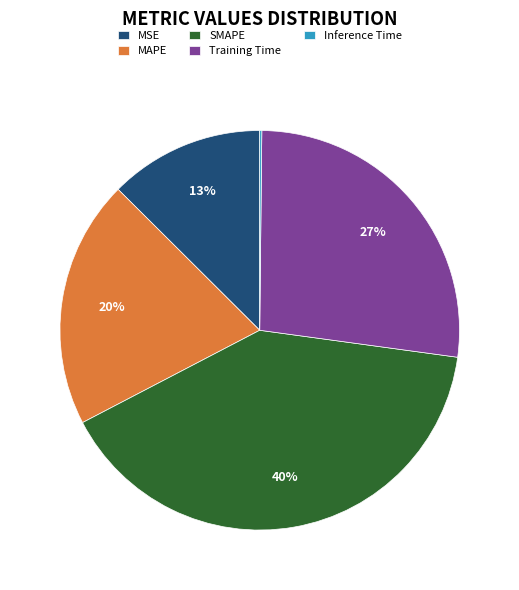

Which has a higher value, MAPE or SMAPE?

SMAPE